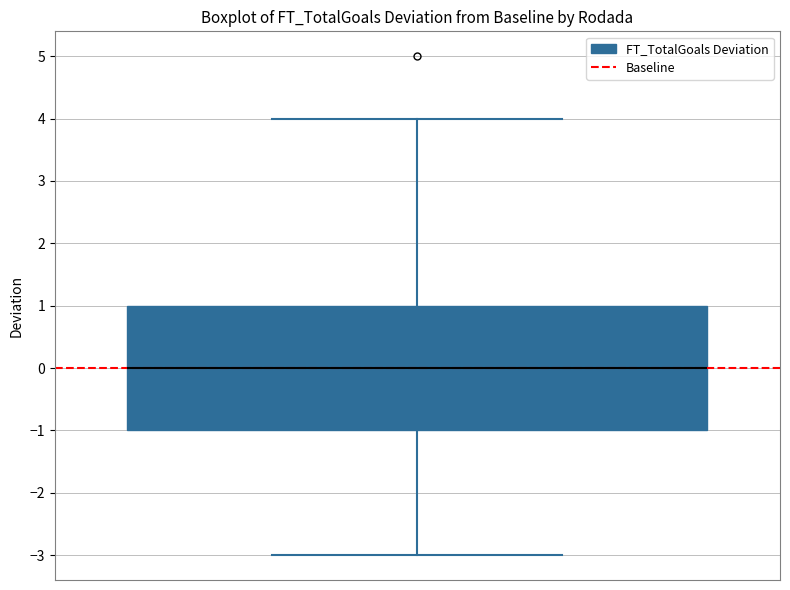

Transcribe this box plot: give where the median line is, the range the box spans, and where the two whiskers end, as read against the y-axis. The values are not printed on the chart, so give them approximately, as read against the axis.

median 0, box -1 to 1, whiskers -3 to 4